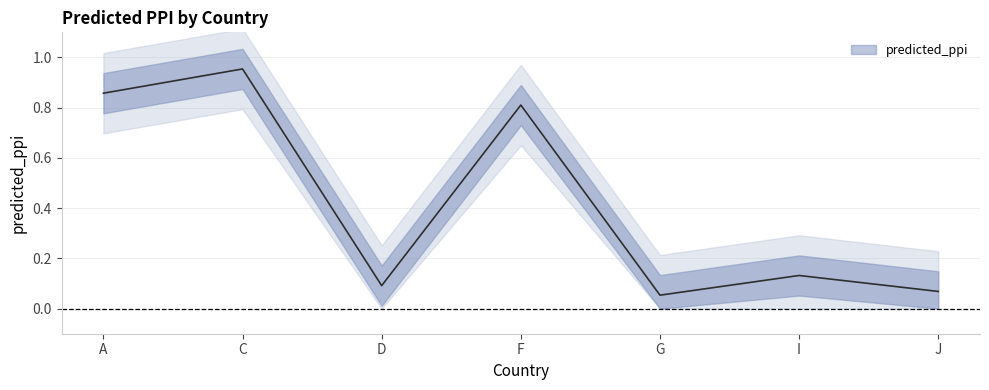

Which category has the lowest value across all series?

G